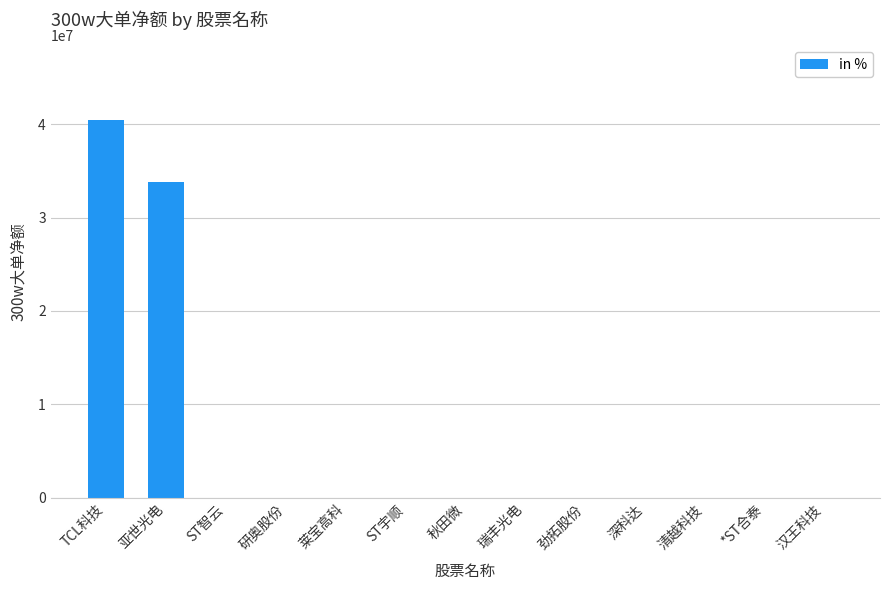

What is the sum of all values?

74181031